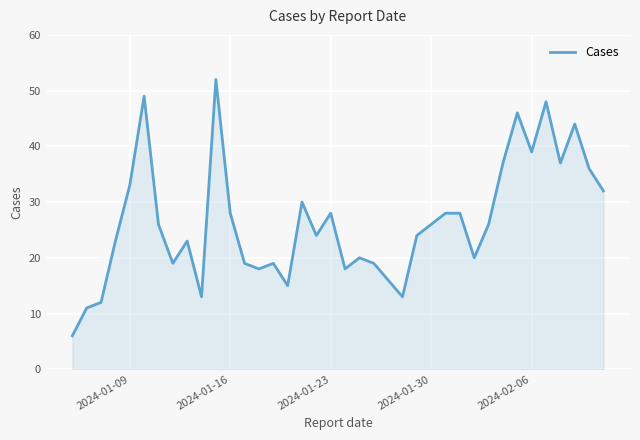

What is the minimum value shown in the chart?

6